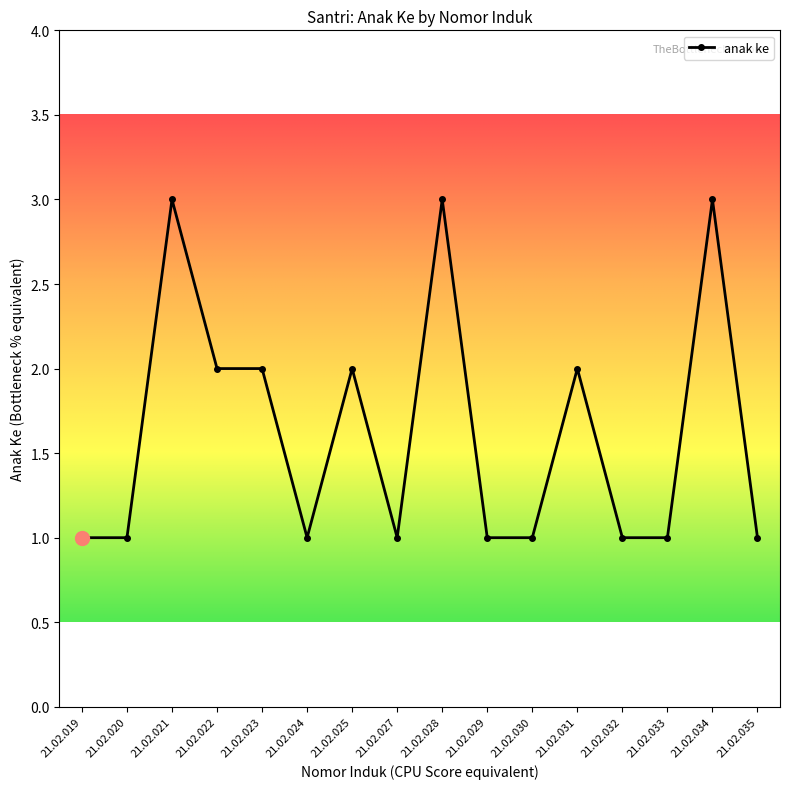

Is this an area chart (filled region under the line)?

No